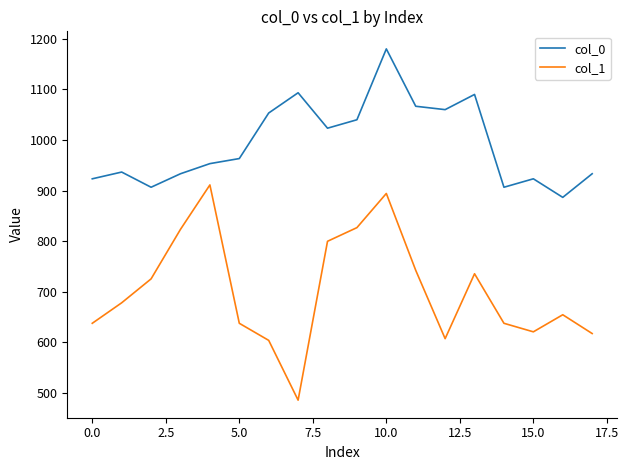

Which series has the widest spread of values?

col_1